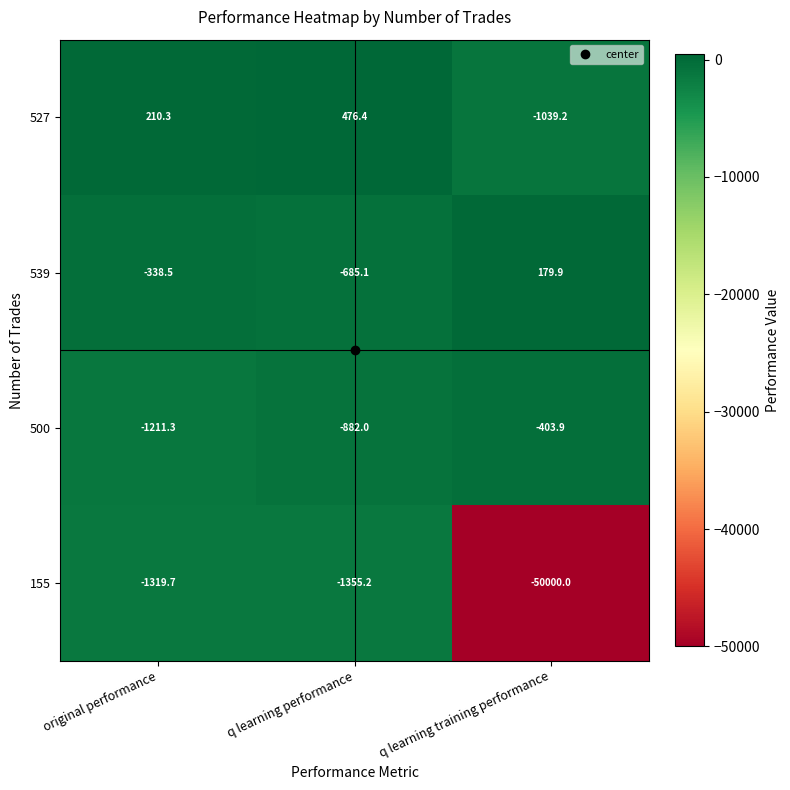

Which series has the largest range (max minus min)?

155